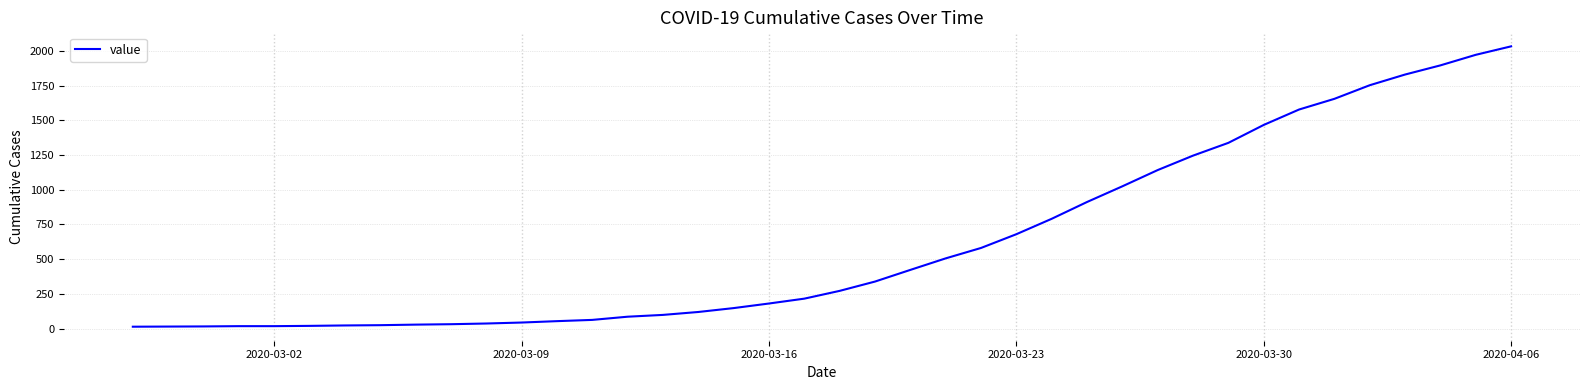

What is the maximum value shown in the chart?

2032